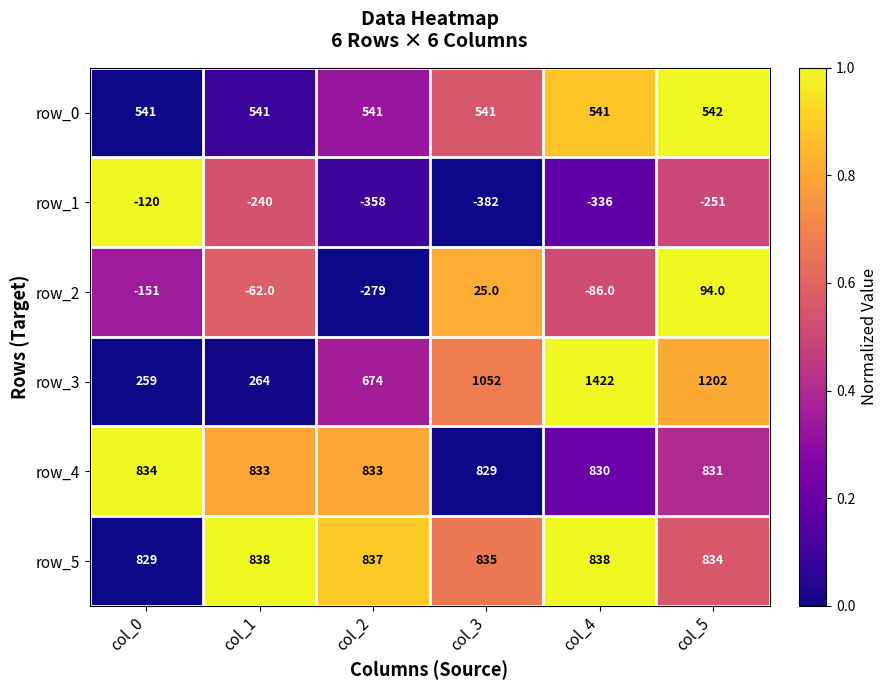

How many negative values does the row_2 series have?

4